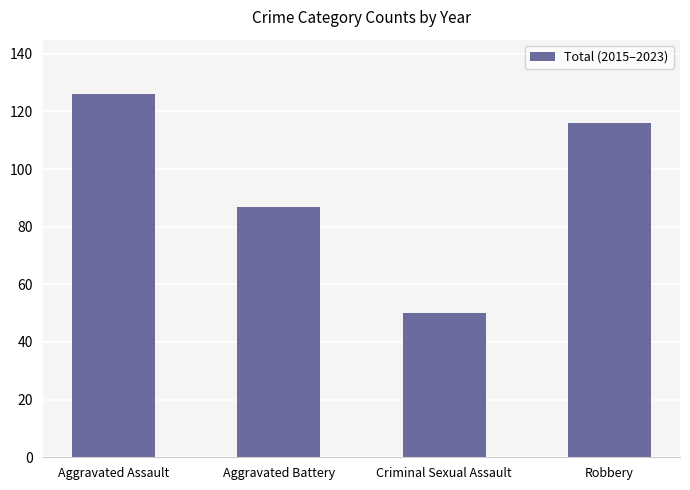

Rank the categories by value from lowest to highest.

Criminal Sexual Assault, Aggravated Battery, Robbery, Aggravated Assault